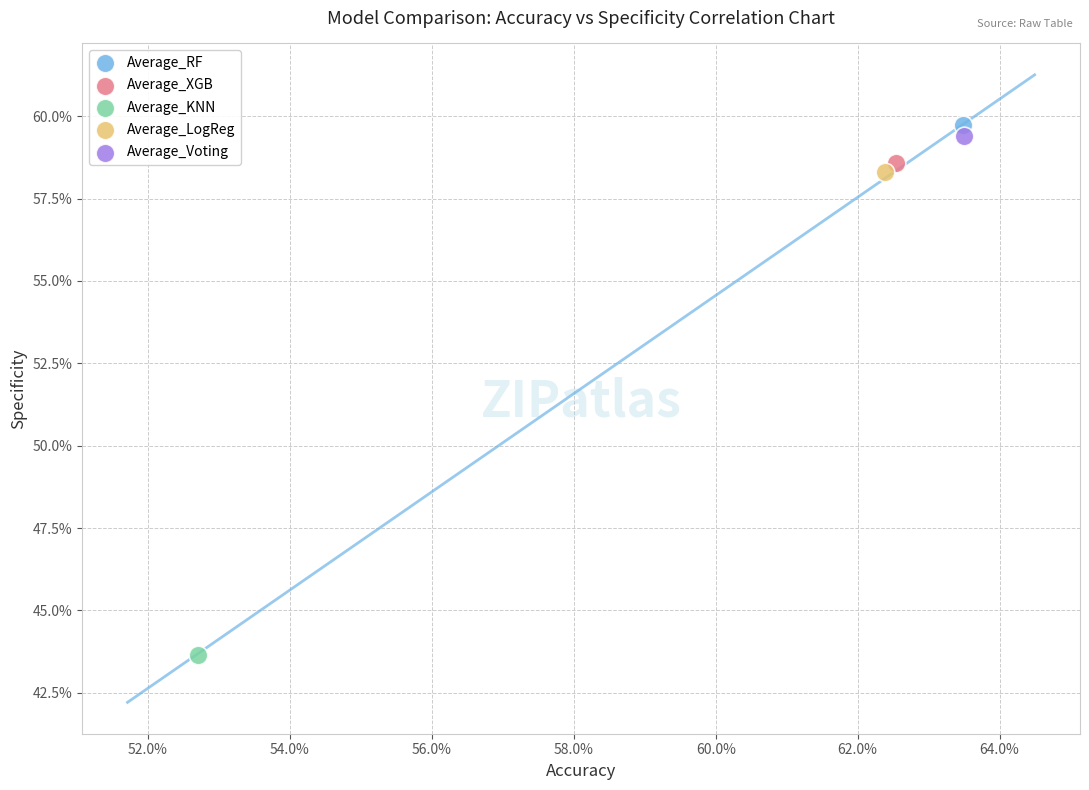

Which series contains the highest Y value?

Average_RF